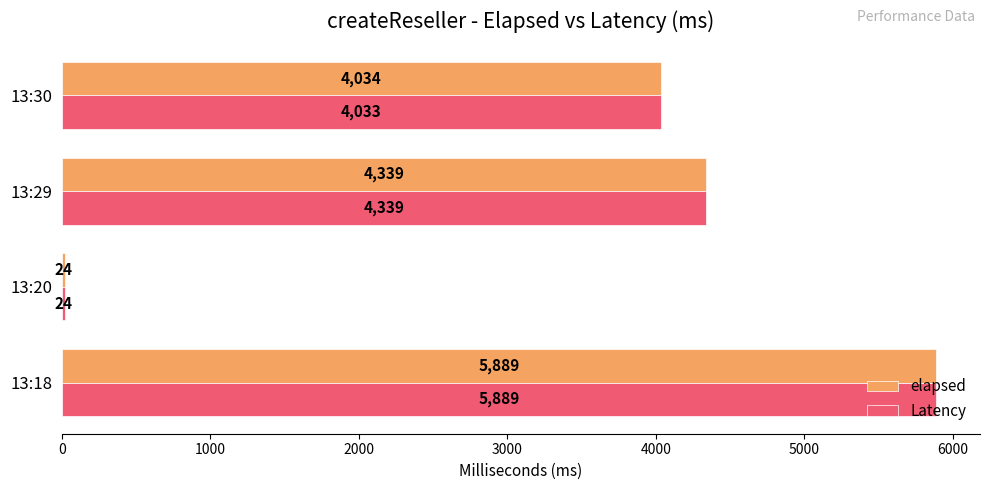

Where is Latency nearest to the value 2956?

13:30